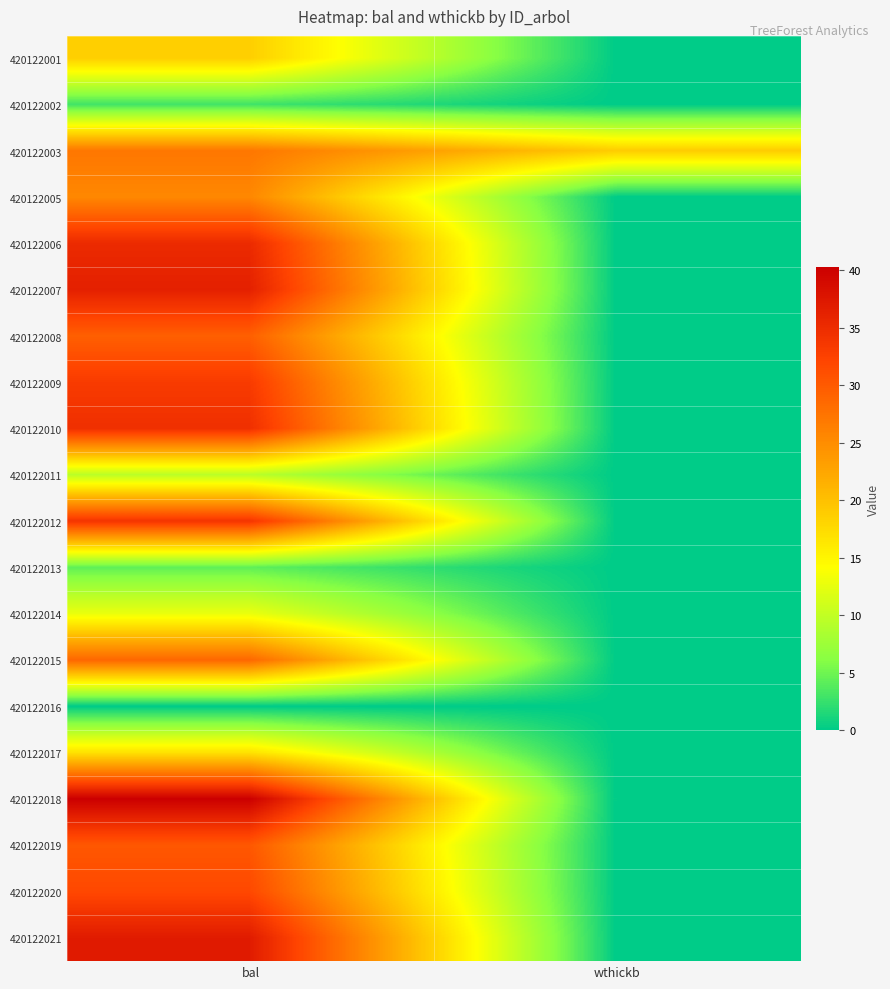

Reading left to right, transcribe all the data shown in this chart.

420122001: bal=18.7	wthickb=0.0
420122002: bal=2.9	wthickb=0.0
420122003: bal=27.1	wthickb=18.9
420122005: bal=25.5	wthickb=0.0
420122006: bal=35.2	wthickb=0.0
420122007: bal=36.4	wthickb=0.0
420122008: bal=29.5	wthickb=0.0
420122009: bal=33.3	wthickb=0.0
420122010: bal=34.6	wthickb=0.0
420122011: bal=9.5	wthickb=0.0
420122012: bal=34.0	wthickb=0.0
420122013: bal=4.3	wthickb=0.0
420122014: bal=12.8	wthickb=0.0
420122015: bal=28.7	wthickb=0.0
420122016: bal=0.0	wthickb=0.0
420122017: bal=16.8	wthickb=0.0
420122018: bal=40.3	wthickb=0.0
420122019: bal=30.3	wthickb=0.0
420122020: bal=31.8	wthickb=0.0
420122021: bal=37.0	wthickb=0.0